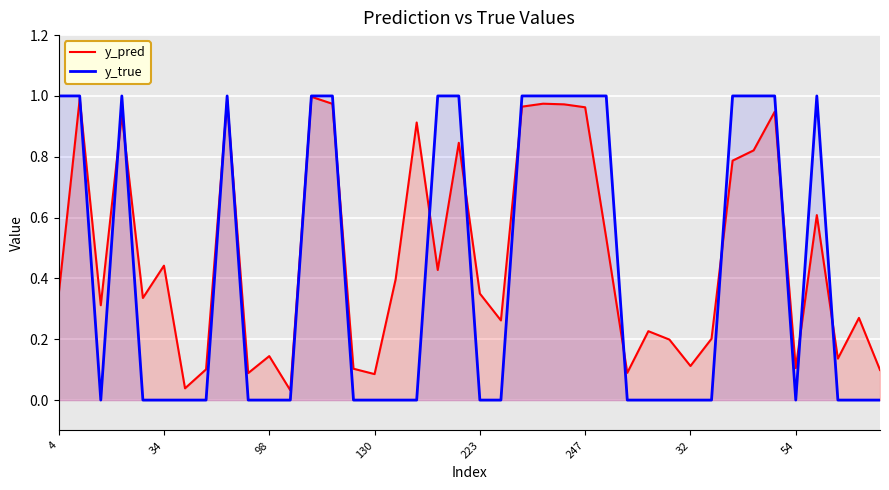

Is it true that y_true equals 0.0 at 34?

True